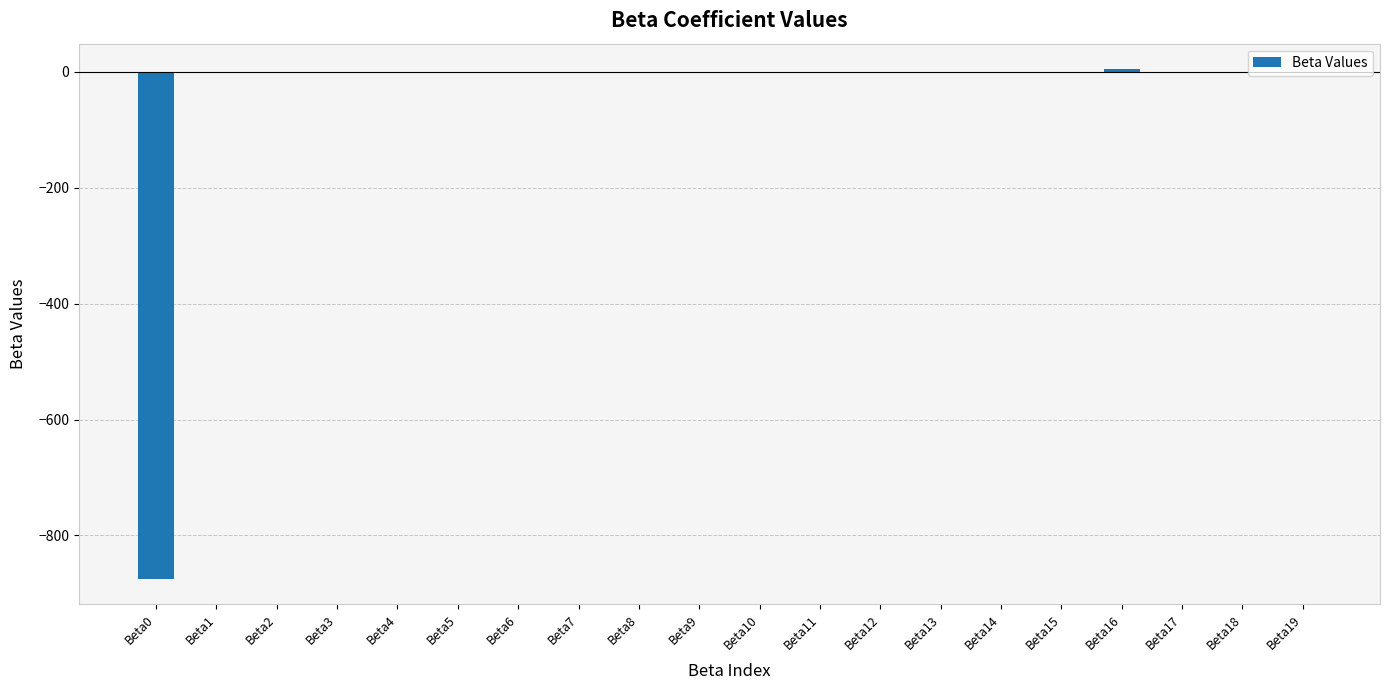

Is it true that the value at Beta8 is -0.0?

True